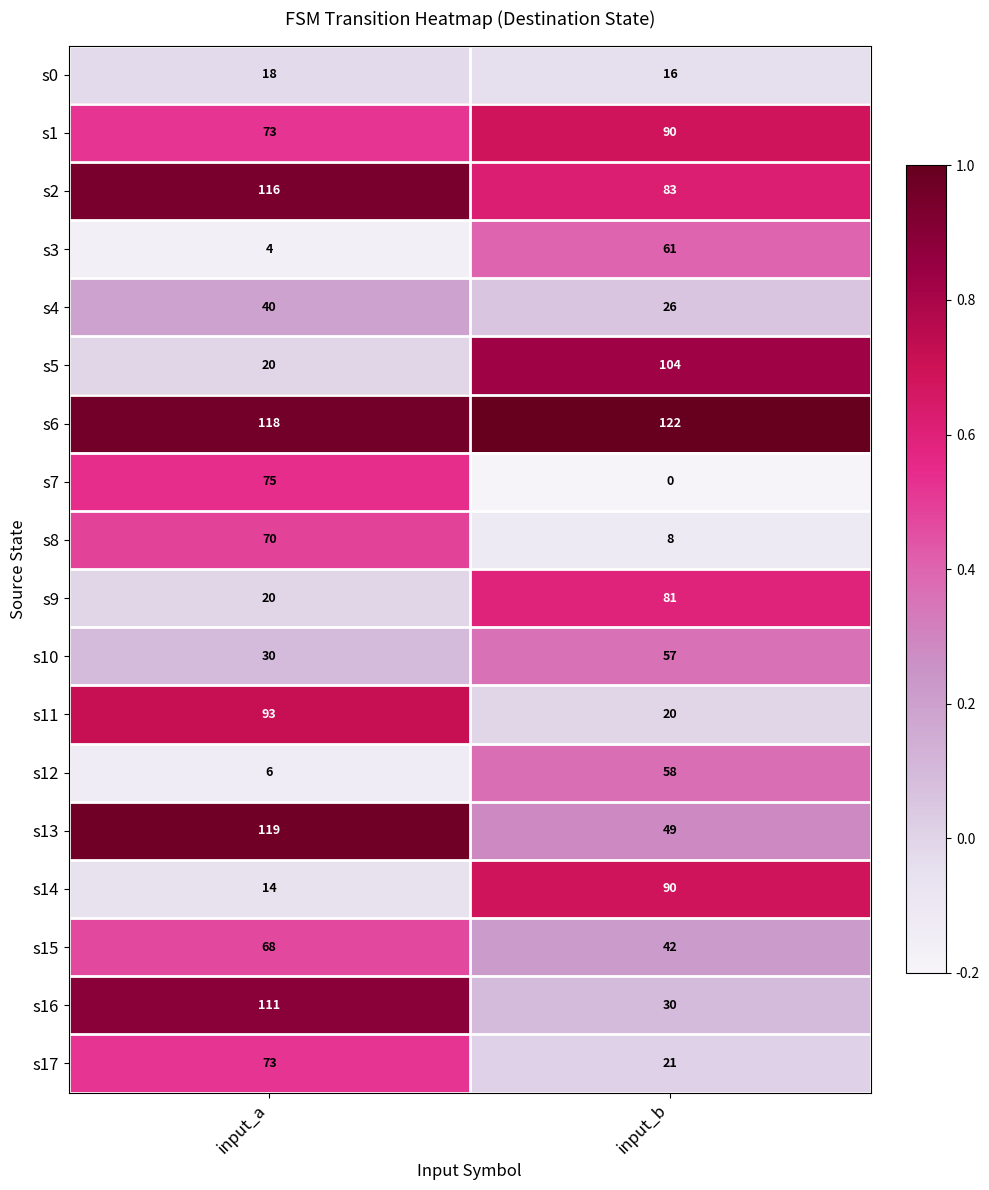

What is the approximate value of s10 at input_a, to the nearest 5?

30